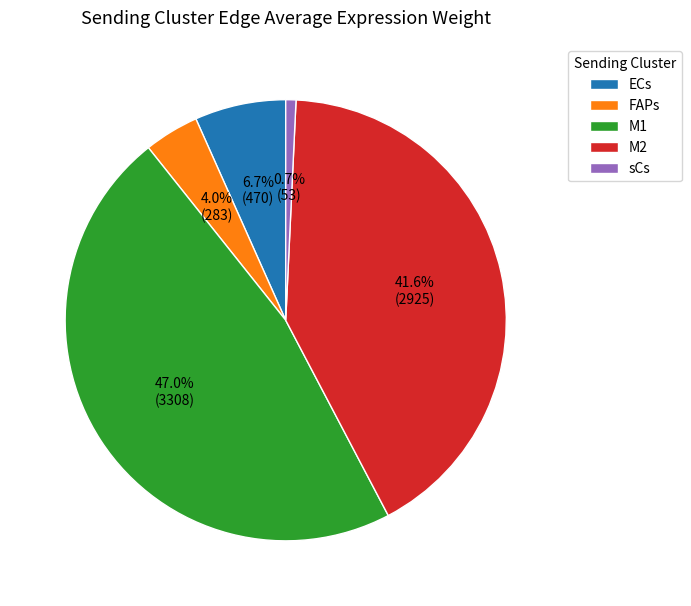

The FAPs slice represents 4% of the pie. True or false?

True